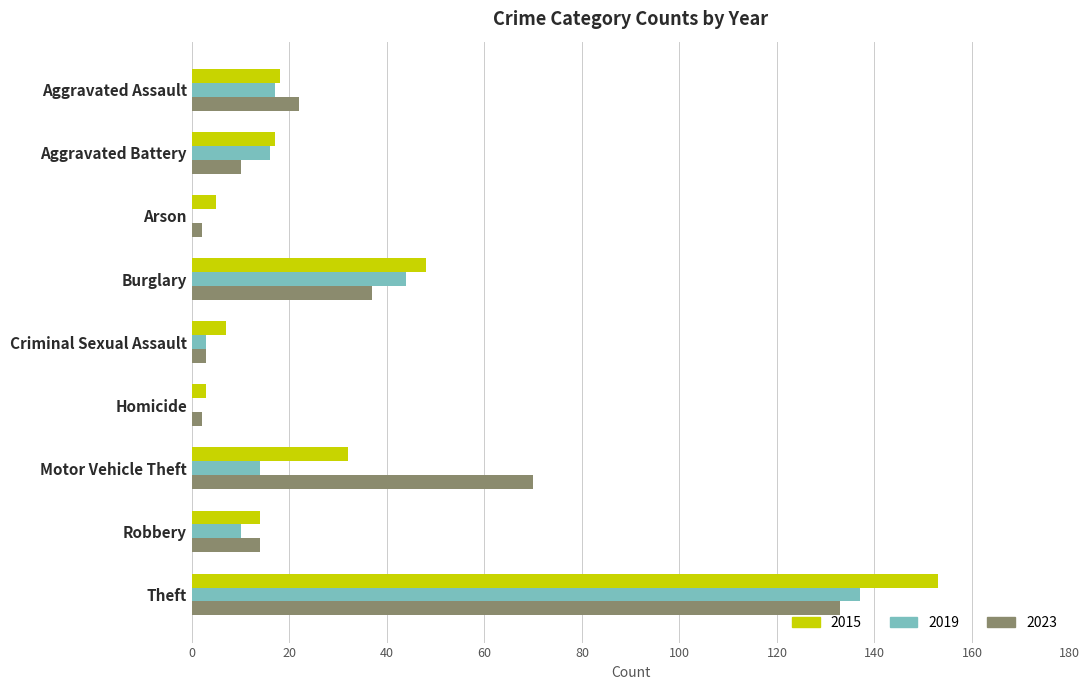

Which series changed the most between Motor Vehicle Theft and Robbery?

2023